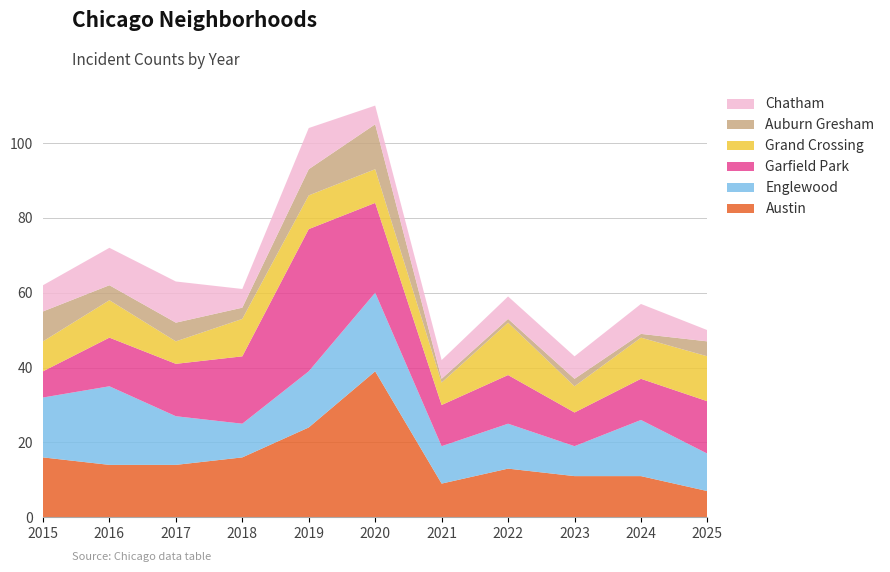

Reading left to right, transcribe all the data shown in this chart.

Austin: 2015=16	2016=14	2017=14	2018=16	2019=24	2020=39	2021=9	2022=13	2023=11	2024=11	2025=7
Englewood: 2015=16	2016=21	2017=13	2018=9	2019=15	2020=21	2021=10	2022=12	2023=8	2024=15	2025=10
Garfield Park: 2015=7	2016=13	2017=14	2018=18	2019=38	2020=24	2021=11	2022=13	2023=9	2024=11	2025=14
Grand Crossing: 2015=8	2016=10	2017=6	2018=10	2019=9	2020=9	2021=6	2022=14	2023=7	2024=11	2025=12
Auburn Gresham: 2015=8	2016=4	2017=5	2018=3	2019=7	2020=12	2021=1	2022=1	2023=2	2024=1	2025=4
Chatham: 2015=7	2016=10	2017=11	2018=5	2019=11	2020=5	2021=5	2022=6	2023=6	2024=8	2025=3